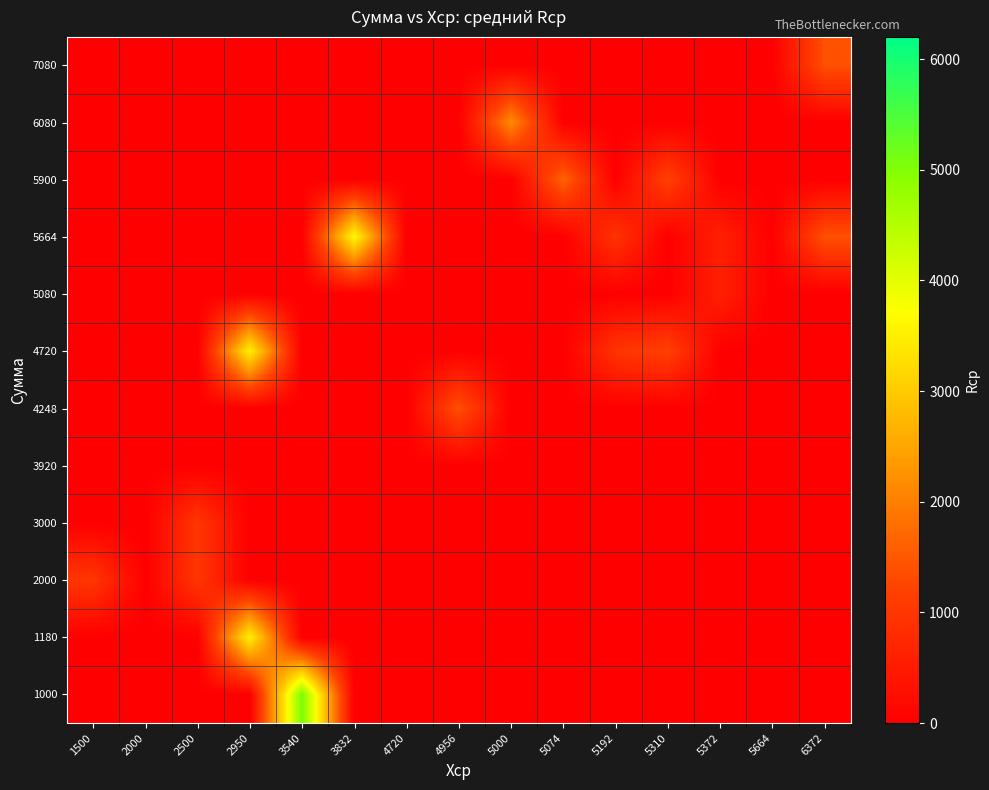

Which category has the highest value across all series?

3540